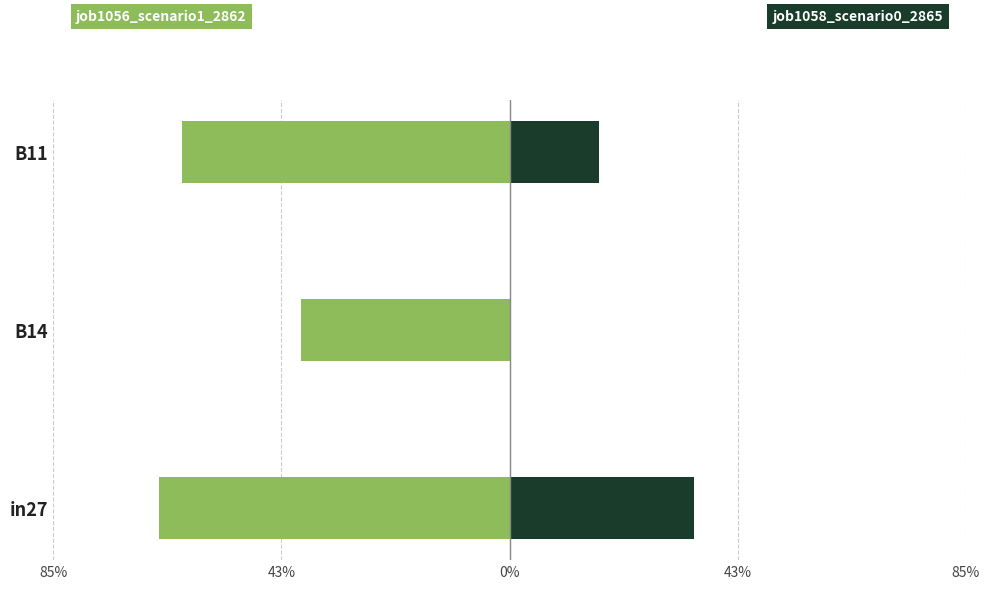

How many series are shown in this chart?

2